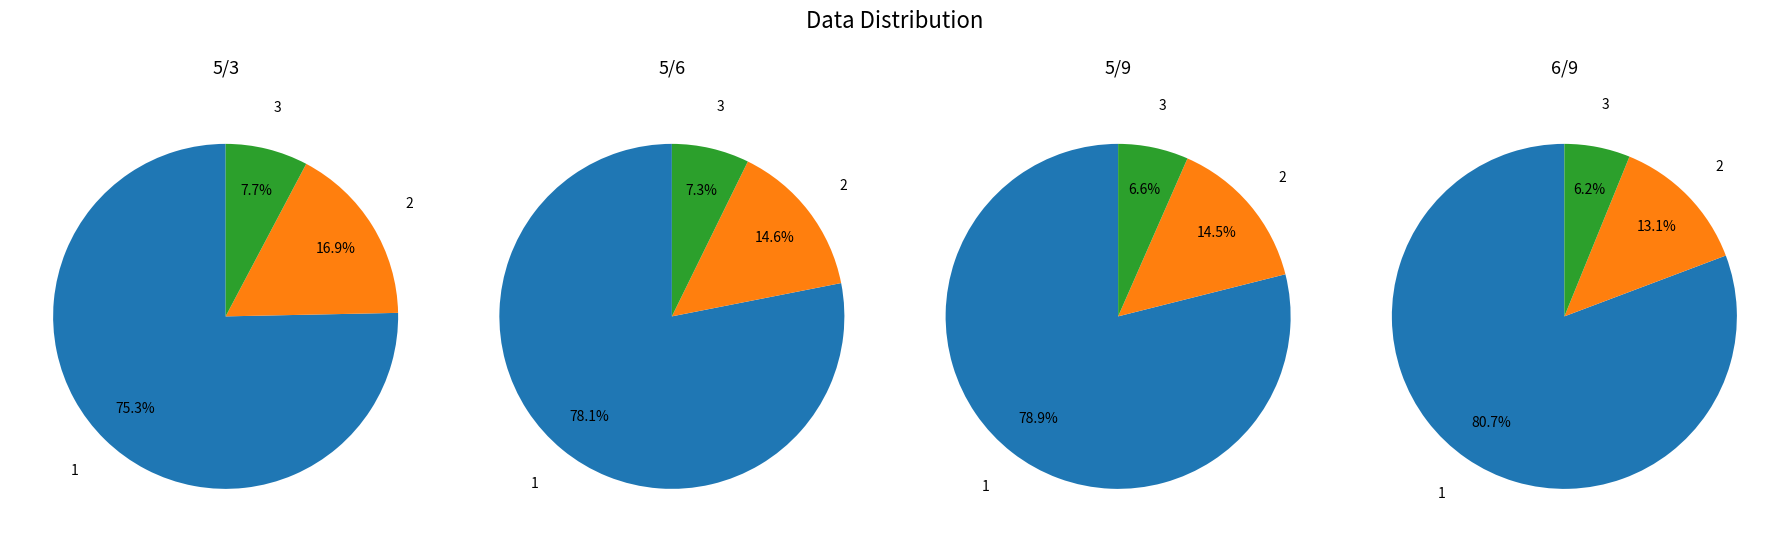

Count the number of slices in the pie.

3